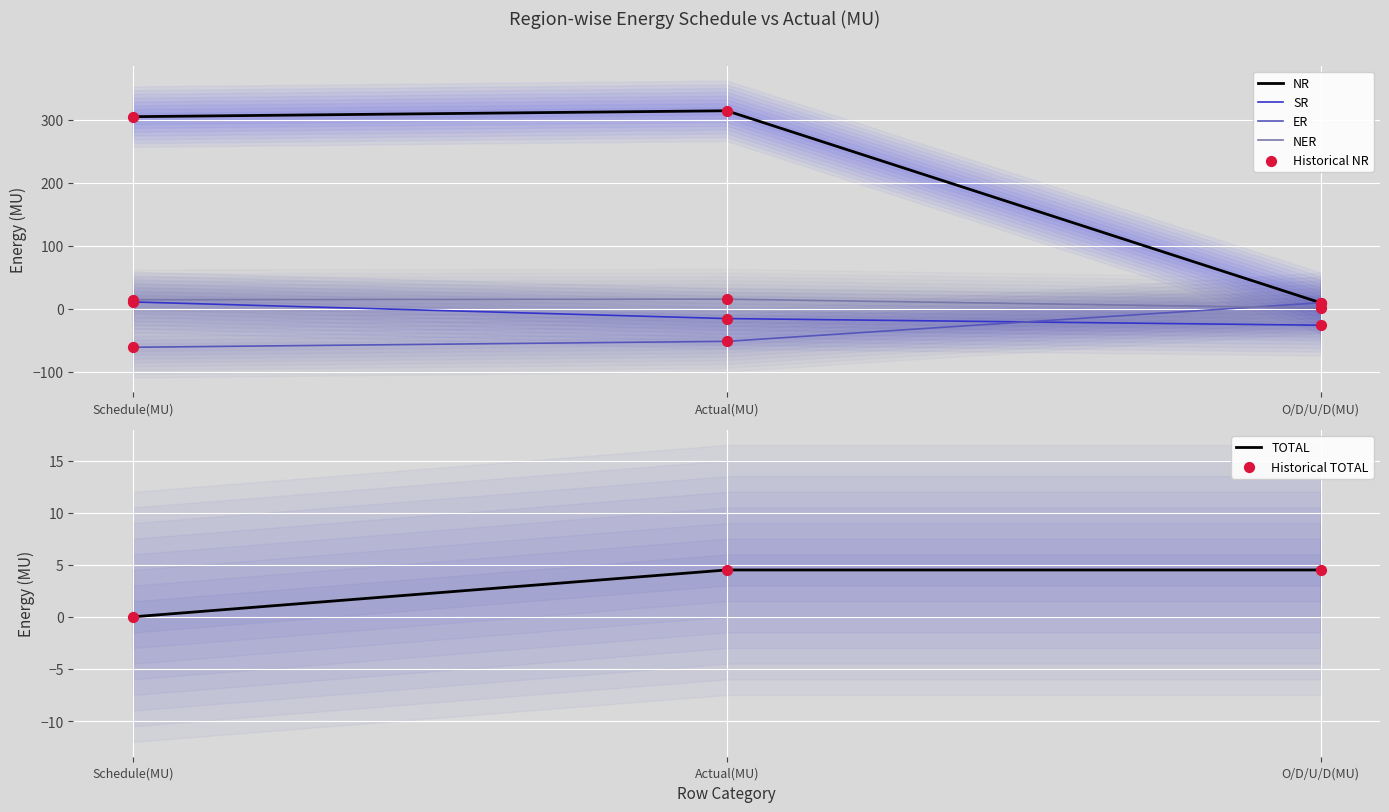

Is the value of TOTAL at Schedule(MU) greater than the value of ER at O/D/U/D(MU)?

No